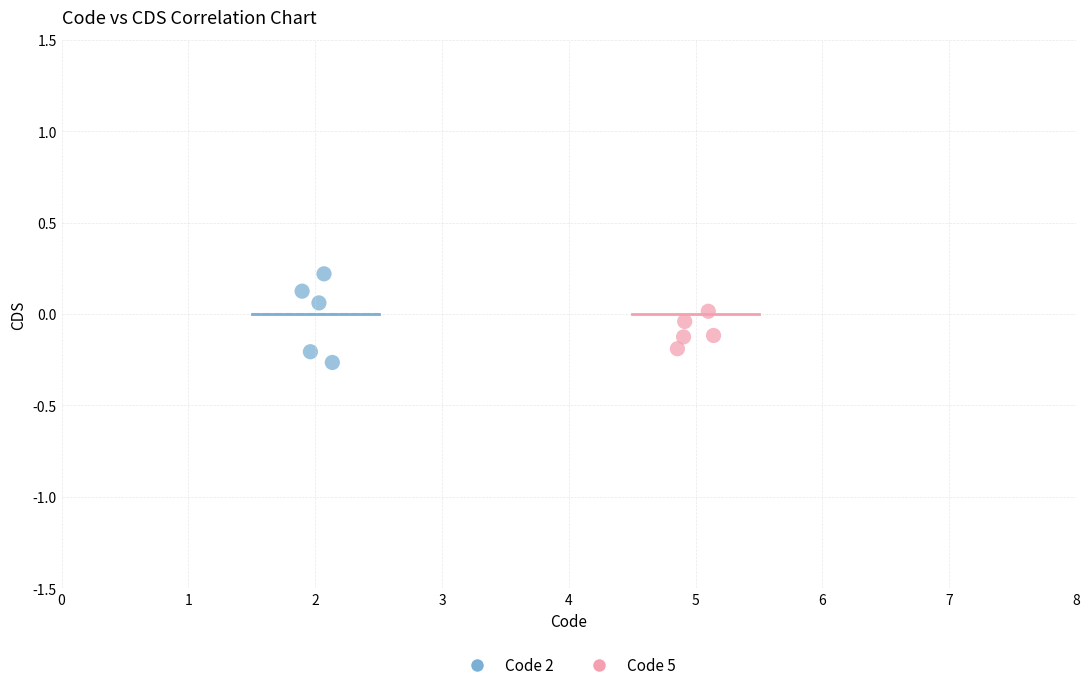

What are all the series names shown in the legend?

Code 2, Code 5